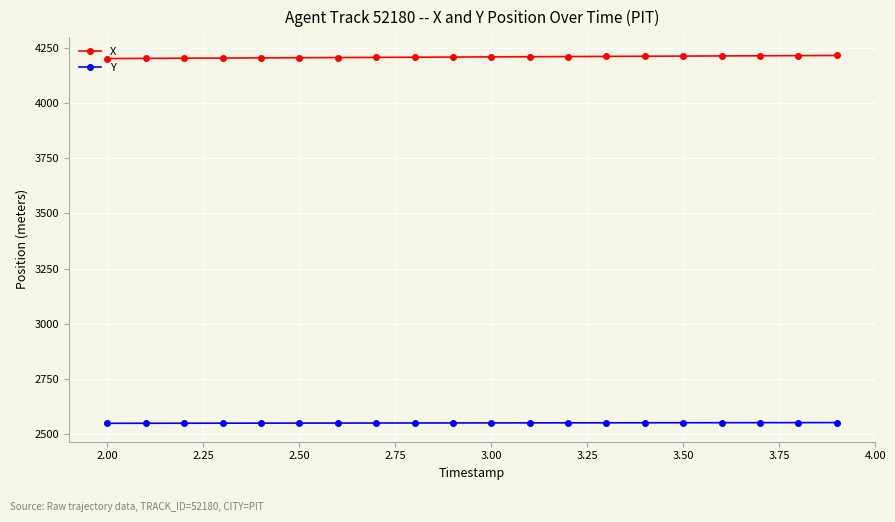

What is the value of the X point at the 18th from the left?

4213.6